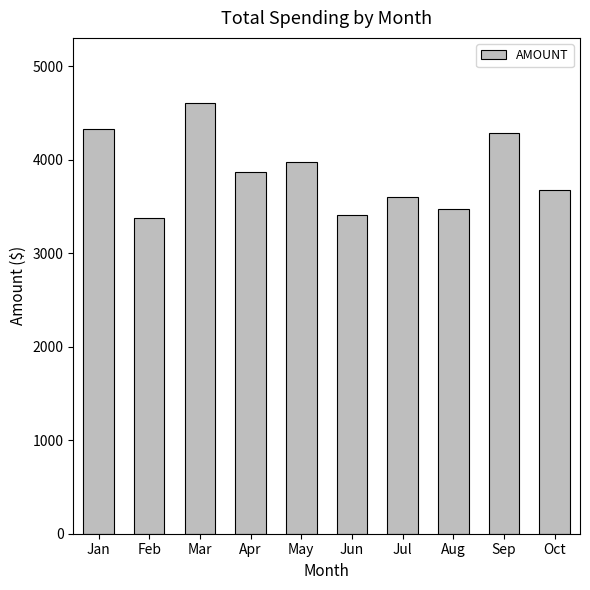

What is the sum of the values at May and Jun?

7392.0